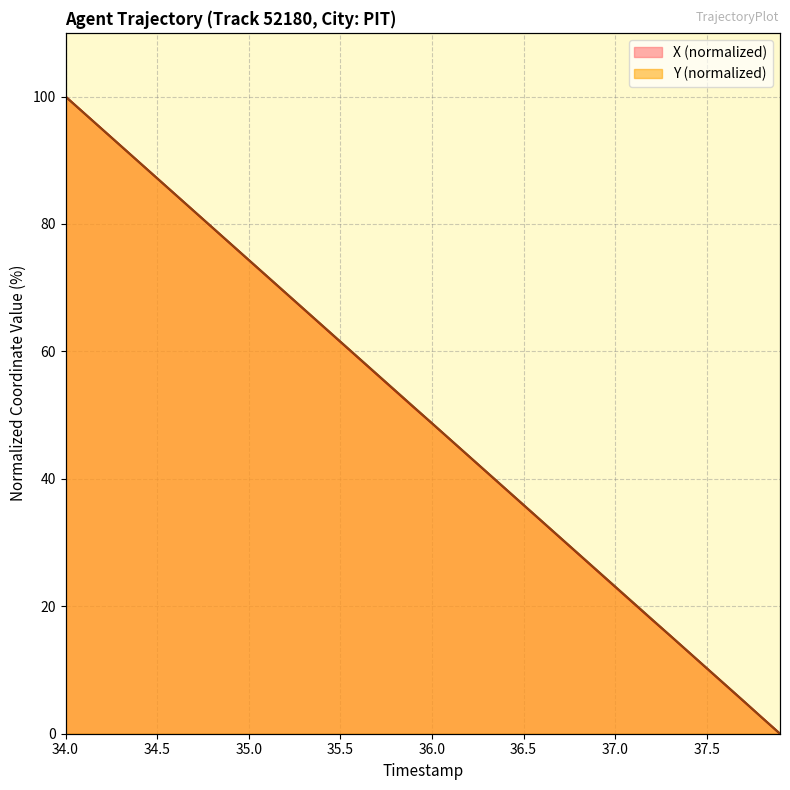

What is the label of the 4th point from the left?

35.5